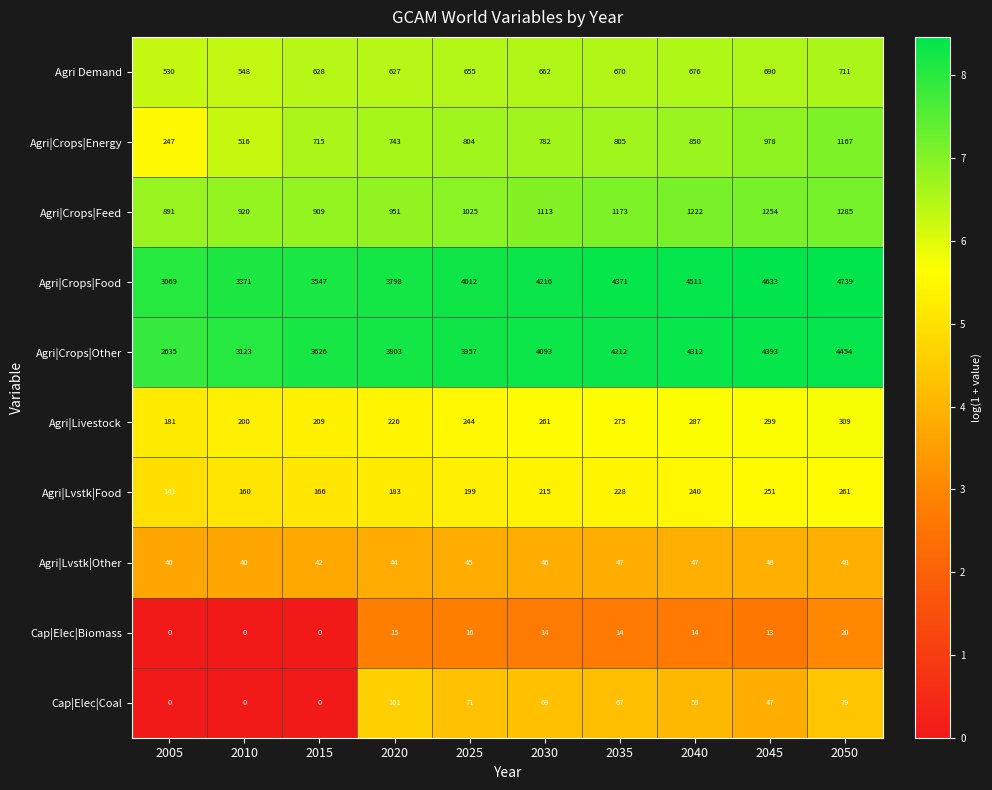

At which category is the sum across all series the highest?

2050